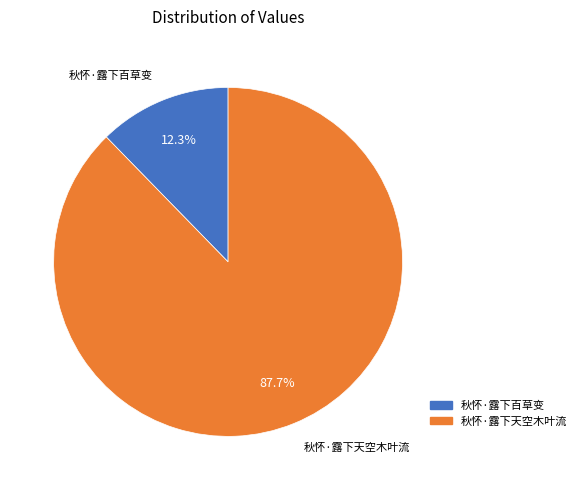

To the nearest percent, what portion does 秋怀·露下天空木叶流 represent?

88%